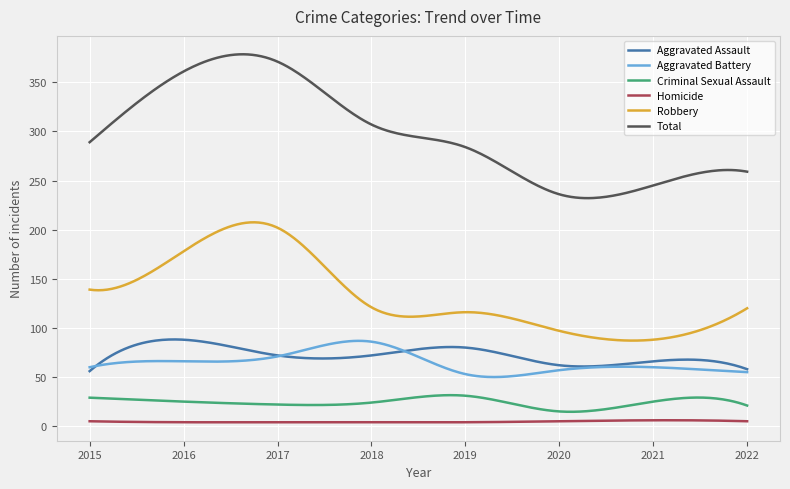

Which series has the widest spread of values?

Total